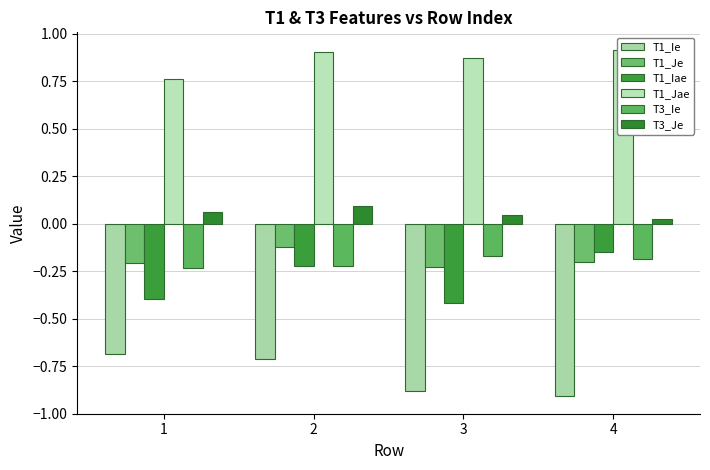

At how many categories does at least one series exceed 0?

4